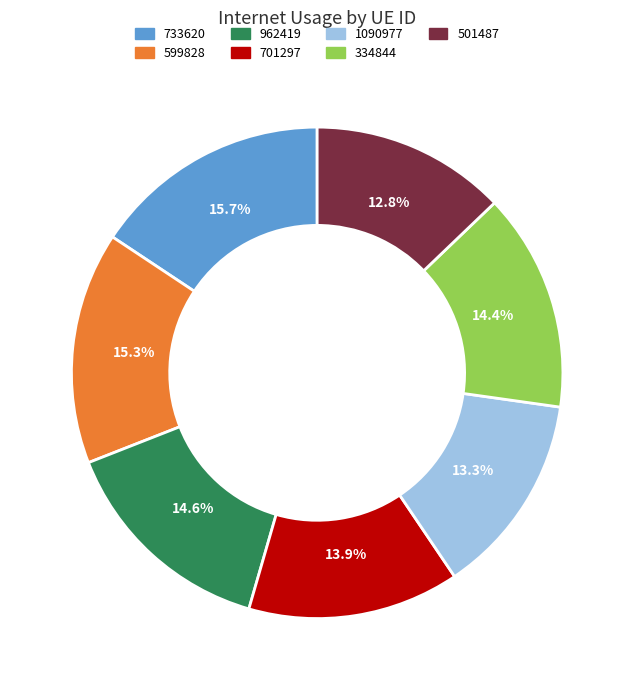

Does any single category account for the majority?

No